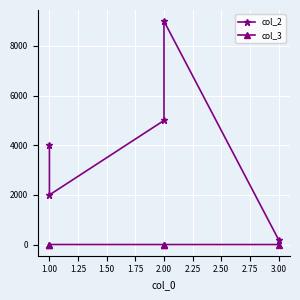

Between 1.00 and 2.00, which is larger?

2.00